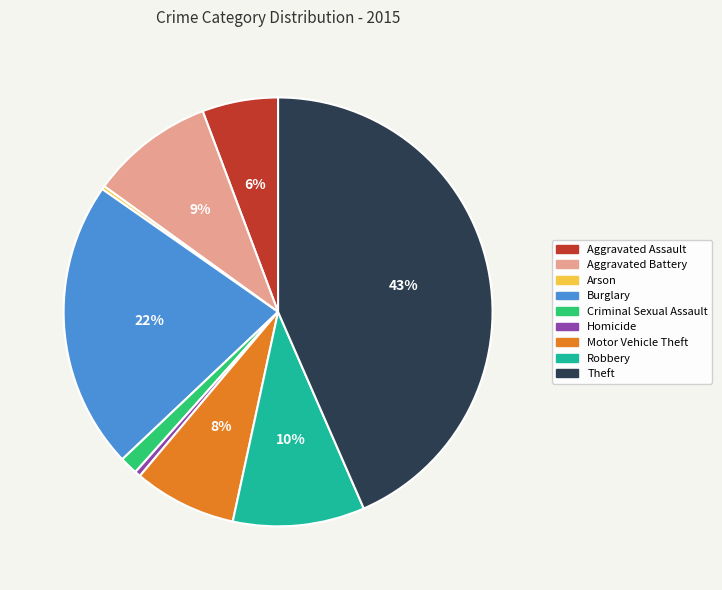

Is the sum of Robbery and Theft greater than half?

Yes